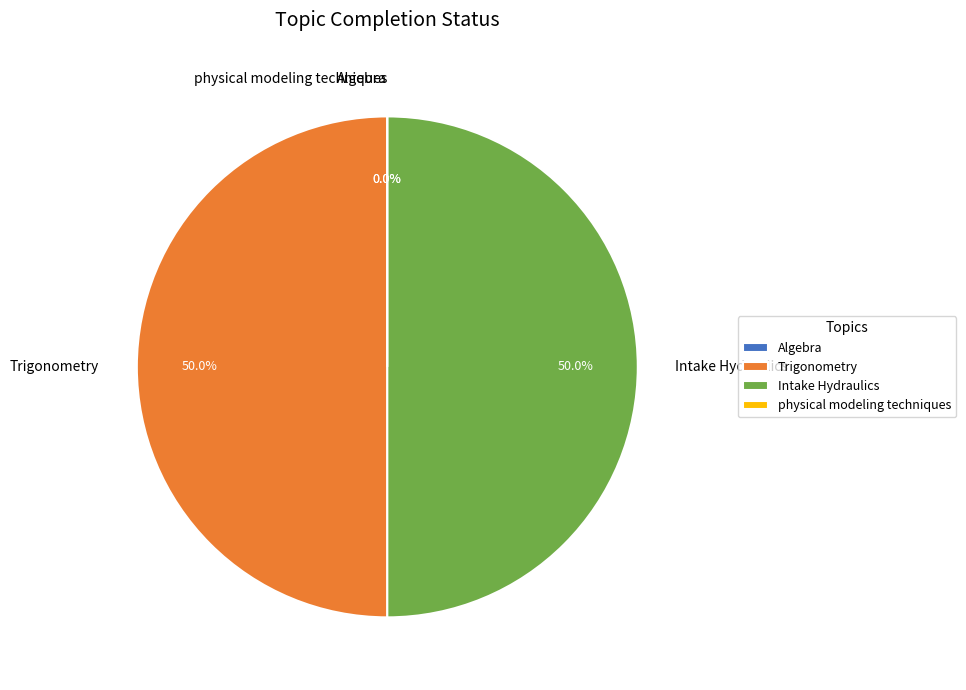

To the nearest percent, what is the difference between the largest and smallest slice percentages?

50%